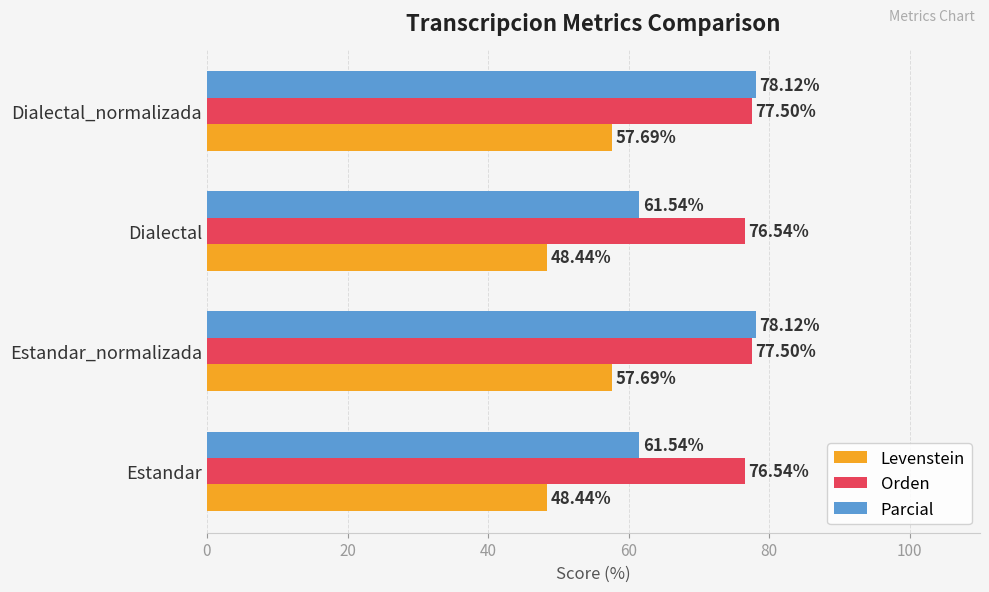

What is the difference between the maximum and minimum values in the Parcial series?

16.6